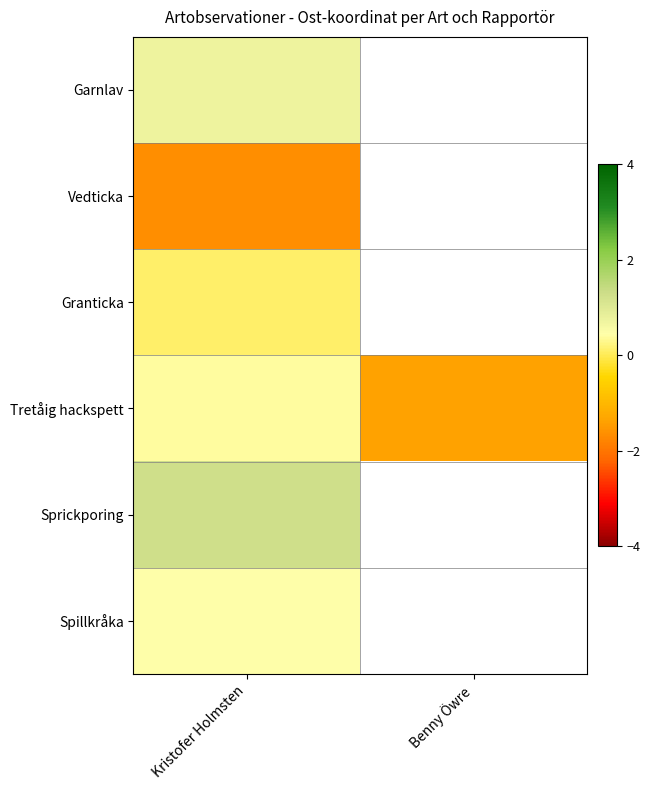

What is the average value of the Tretåig hackspett series?

-0.5